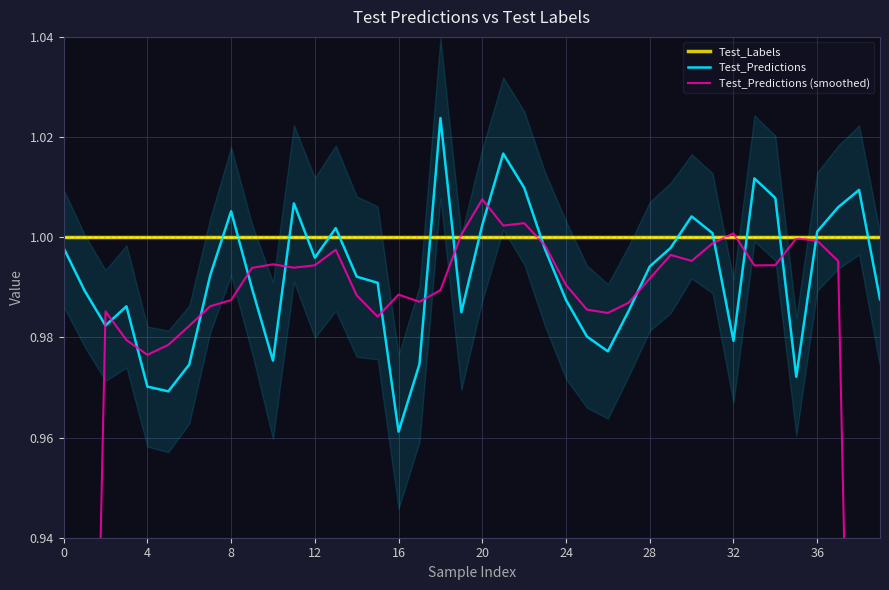

Reading right to left, extract all data points from this chart.

Test_Labels: 1.0	1.0	1.0	1.0	1.0	1.0	1.0	1.0	1.0	1.0	1.0	1.0	1.0	1.0	1.0	1.0	1.0	1.0	1.0	1.0	1.0	1.0	1.0	1.0	1.0	1.0	1.0	1.0	1.0	1.0	1.0	1.0	1.0	1.0	1.0	1.0	1.0	1.0	1.0	1.0
Test_Predictions: 1.0	1.0	1.0	1.0	1.0	1.0	1.0	1.0	1.0	1.0	1.0	1.0	1.0	1.0	1.0	1.0	1.0	1.0	1.0	1.0	1.0	1.0	1.0	1.0	1.0	1.0	1.0	1.0	1.0	1.0	1.0	1.0	1.0	1.0	1.0	1.0	1.0	1.0	1.0	1.0
Test_Predictions (smoothed): 0.6	0.8	1.0	1.0	1.0	1.0	1.0	1.0	1.0	1.0	1.0	1.0	1.0	1.0	1.0	1.0	1.0	1.0	1.0	1.0	1.0	1.0	1.0	1.0	1.0	1.0	1.0	1.0	1.0	1.0	1.0	1.0	1.0	1.0	1.0	1.0	1.0	1.0	0.8	0.6